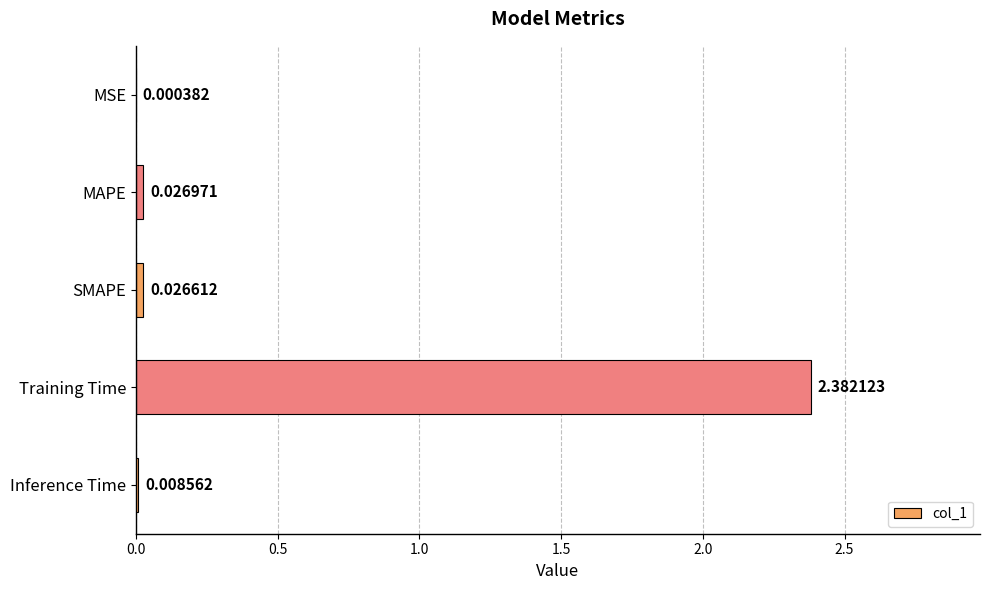

At which label is the value closest to 1?

MAPE